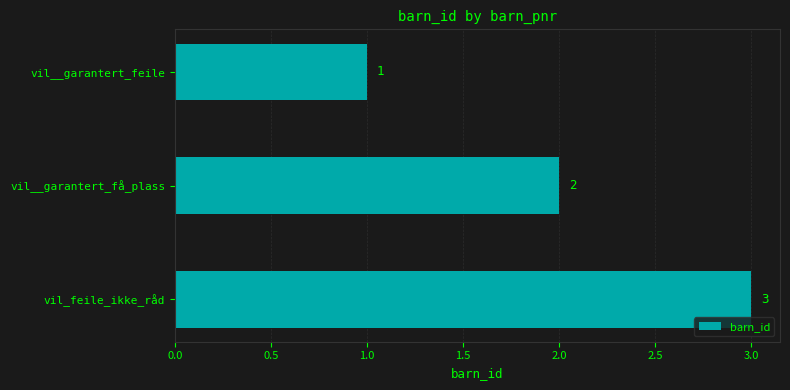

What is the sum of all values?

6